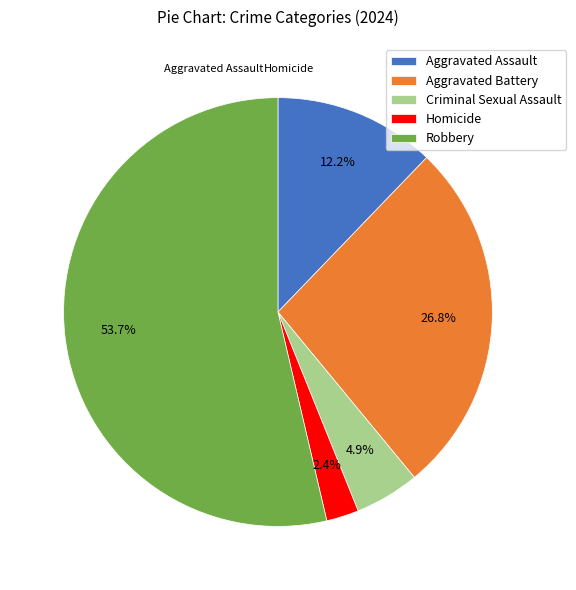

What portion of the pie excludes Aggravated Assault?

87.8%